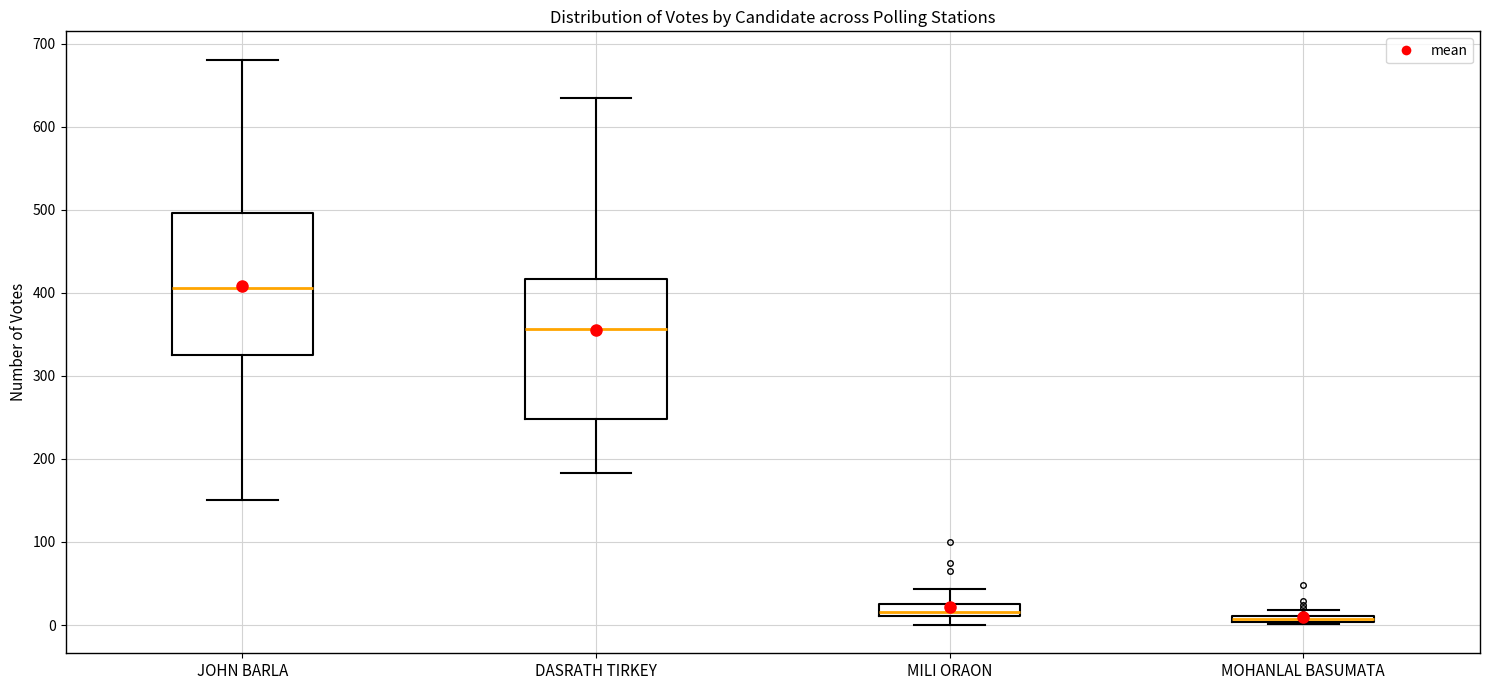

Where is the lower edge of the box for MOHANLAL BASUMATA on the y-axis? The values are not printed on the chart, so give them approximately, as read against the axis.

0